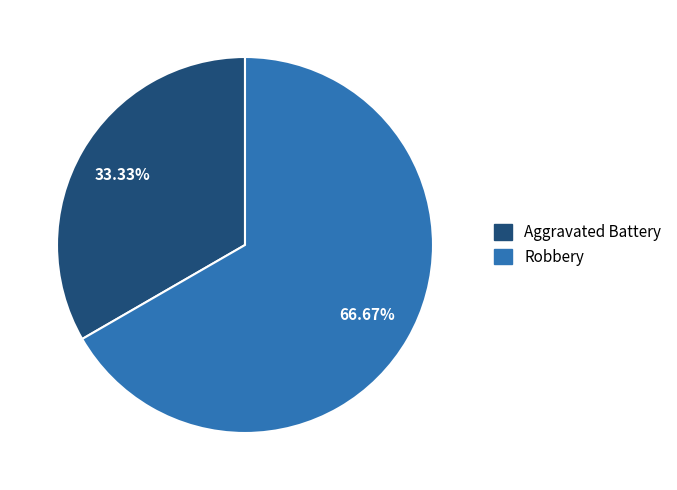

How many segments does this pie chart have?

2